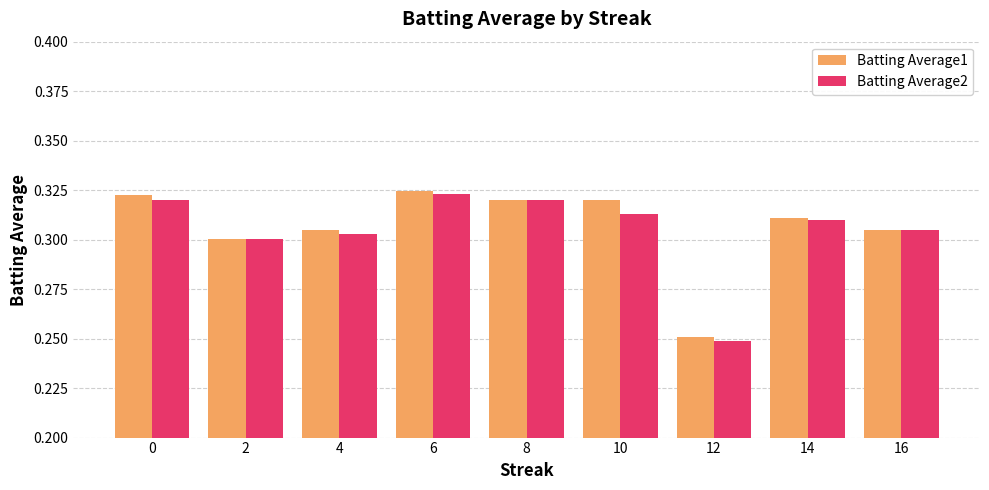

What are all the series names shown in the legend?

Batting Average1, Batting Average2